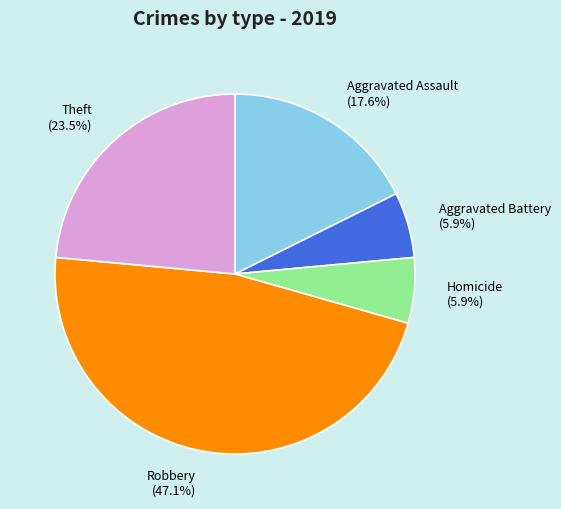

What percentage is NOT represented by Aggravated Battery (5.9%)?

94.1%